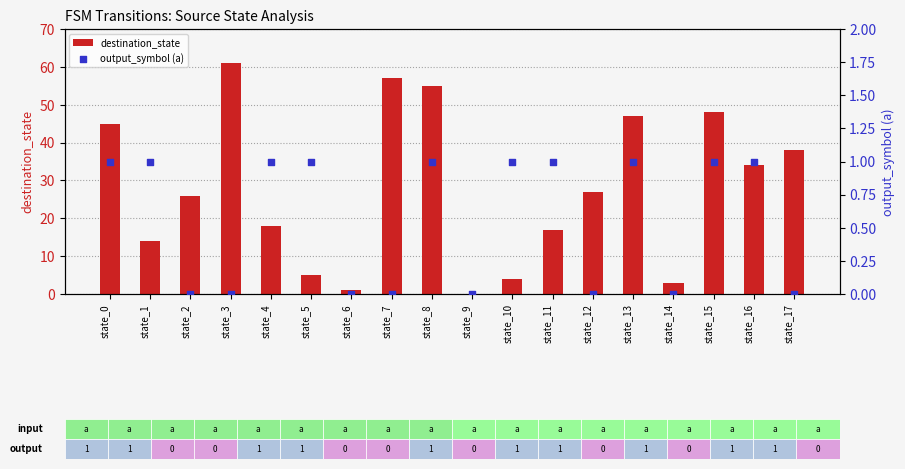

Is the value of output_symbol (a) at state_12 greater than the value of destination_state at state_4?

No